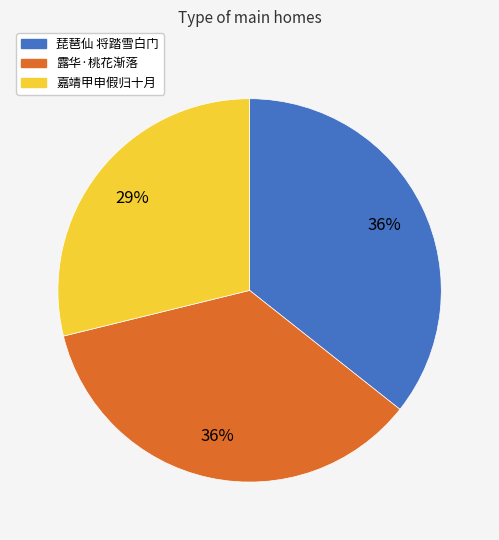

Is there any slice that represents more than half of the pie?

No